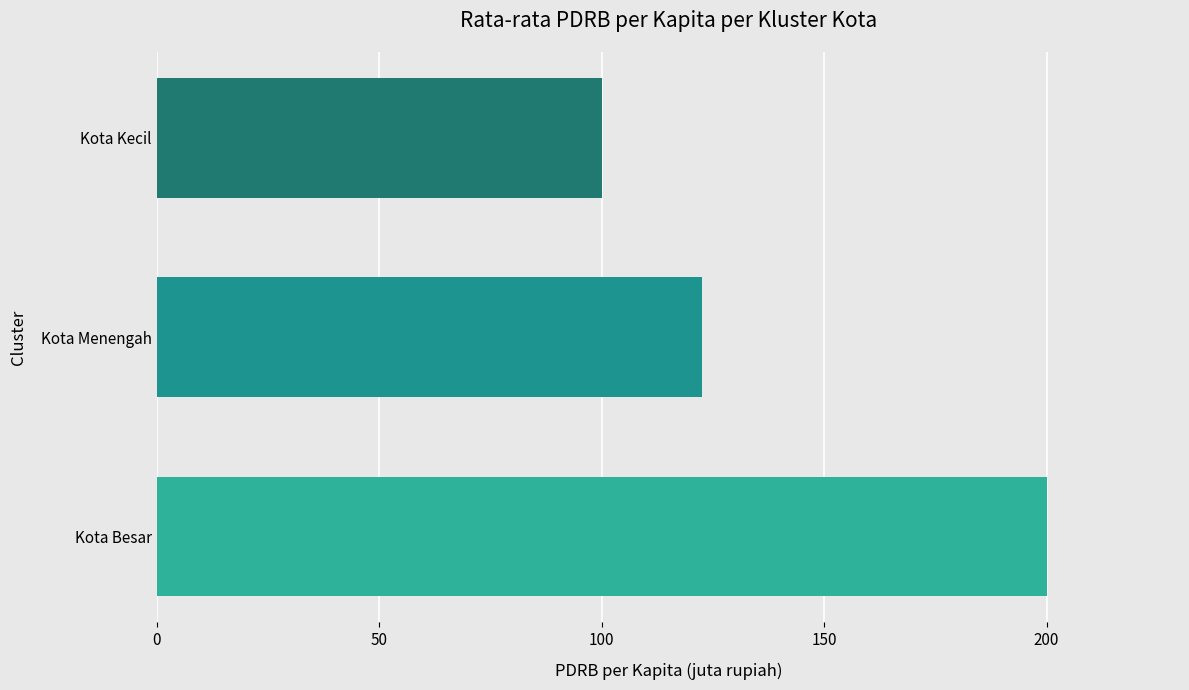

What is the maximum value shown in the chart?

200.0